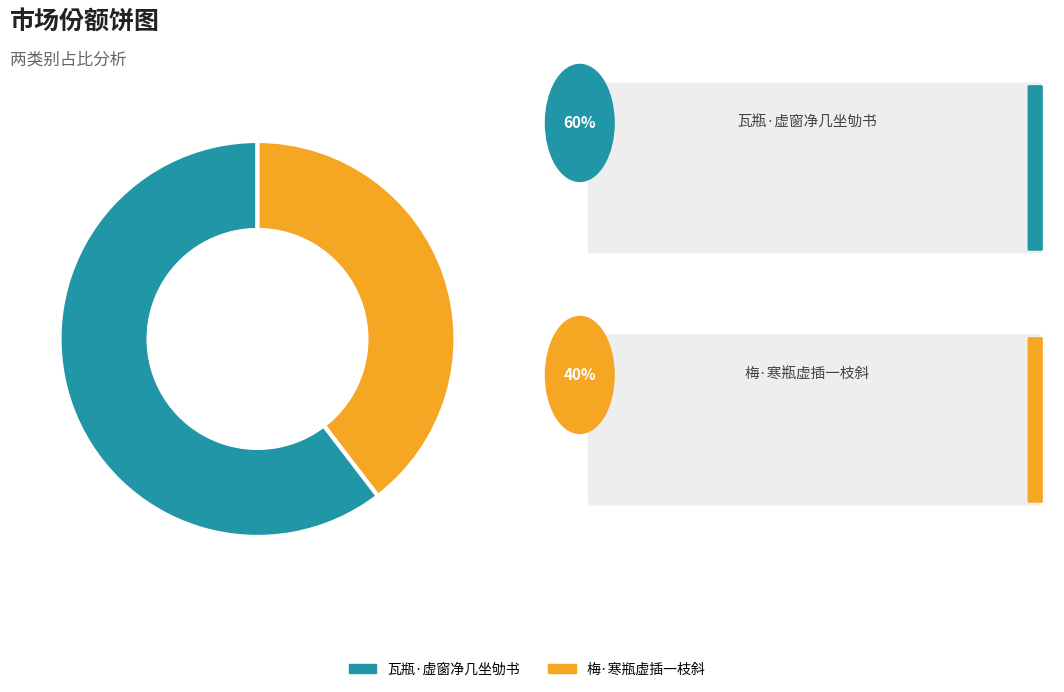

Combined, do 梅·寒瓶虚插一枝斜 and 瓦瓶·虚窗净几坐劬书 account for over 50%?

Yes